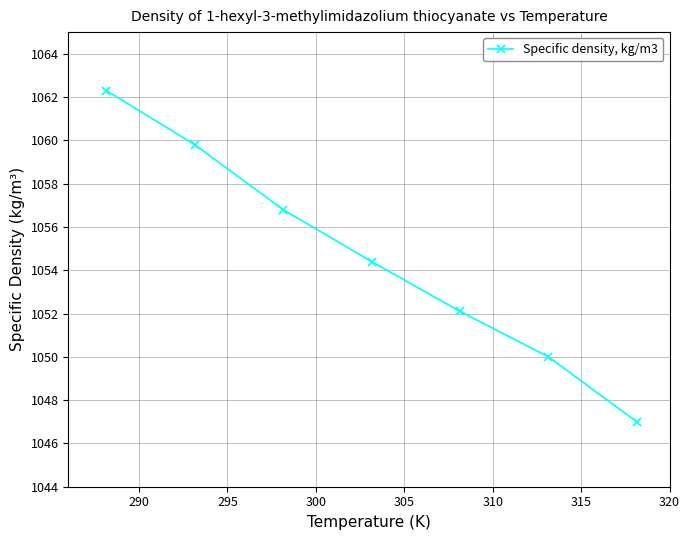

What is the minimum value shown in the chart?

1047.0